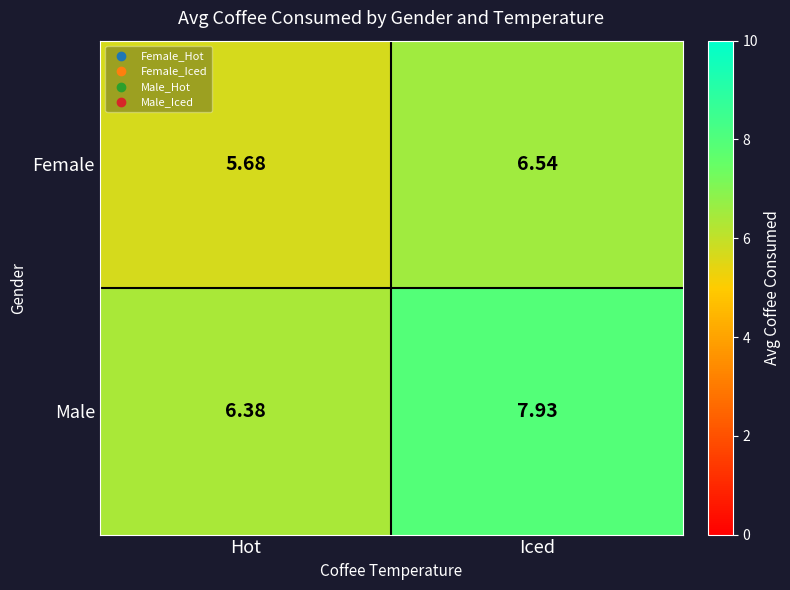

At which category is the sum across all series the highest?

Iced